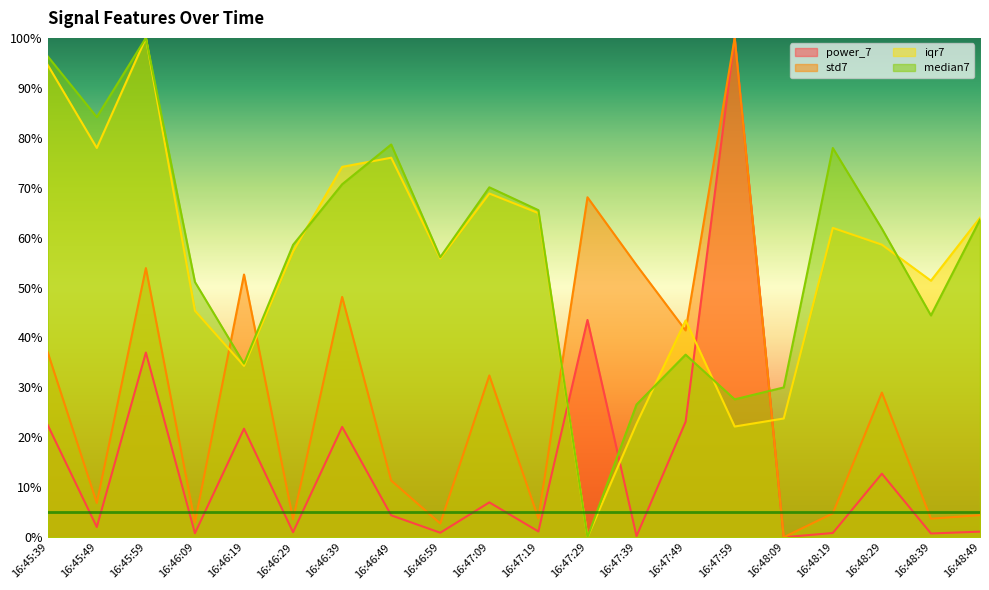

What is the difference between the highest and lowest values at 16:47:39?

54.3